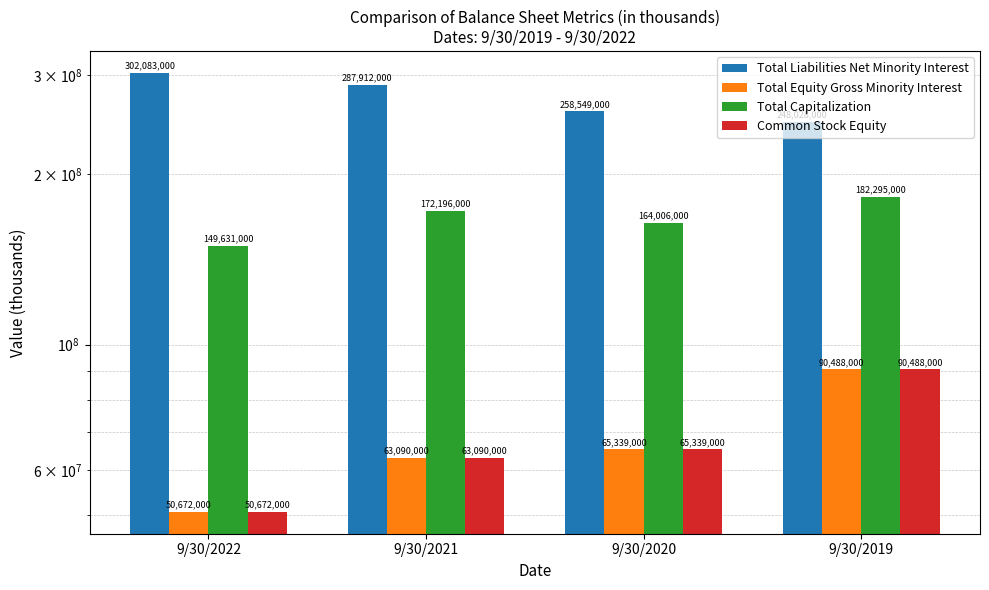

Rank the series by their maximum value, from highest to lowest.

Total Liabilities Net Minority Interest, Total Capitalization, Total Equity Gross Minority Interest, Common Stock Equity